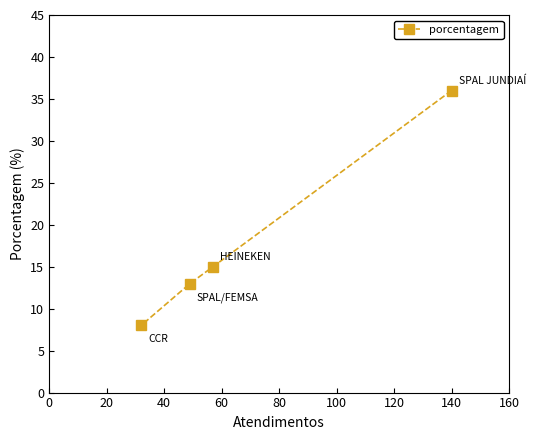

What is the maximum value shown in the chart?

36